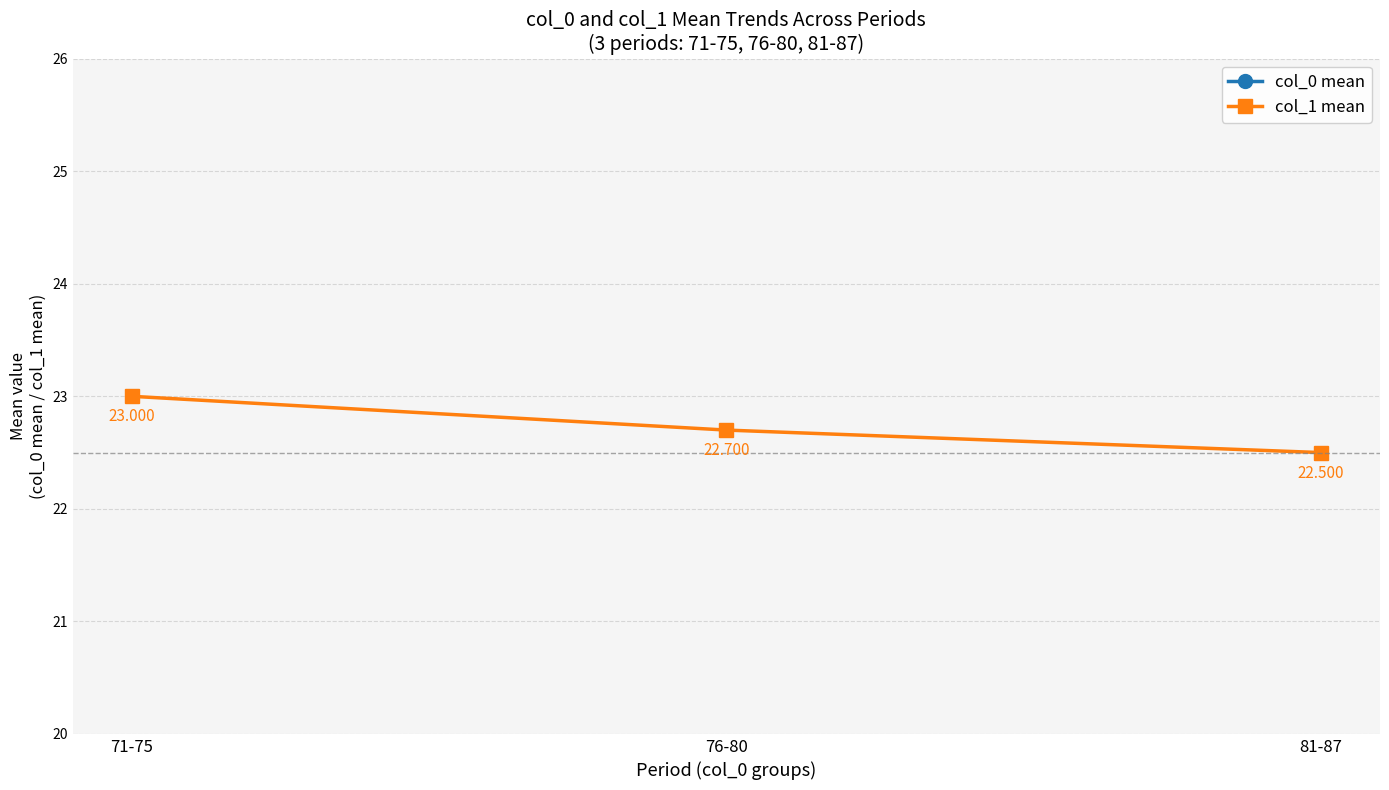

Which has a higher value, 81-87 or 71-75?

81-87